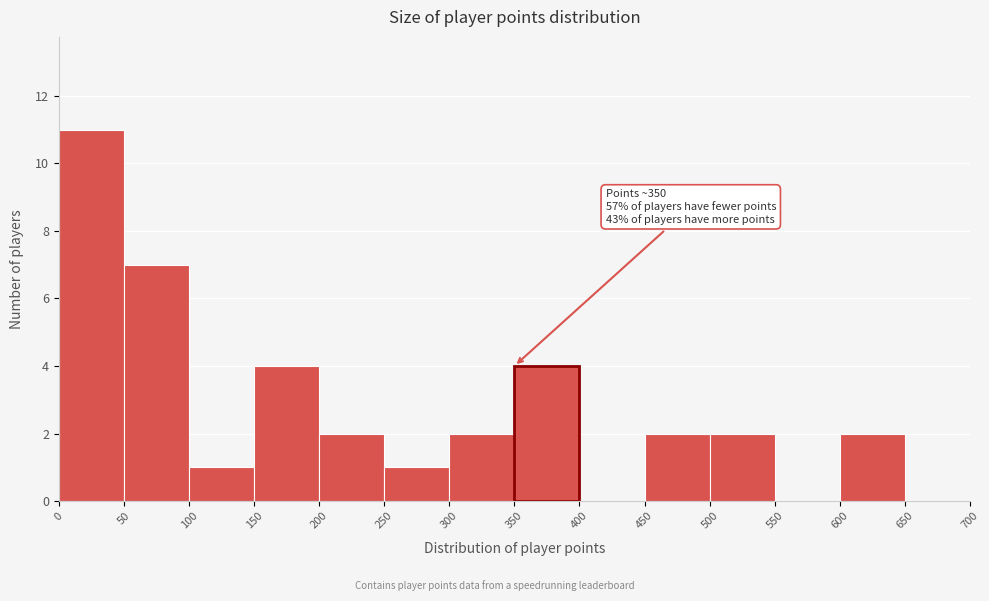

Over which range of the x-axis is the bar tallest?

0 to 50